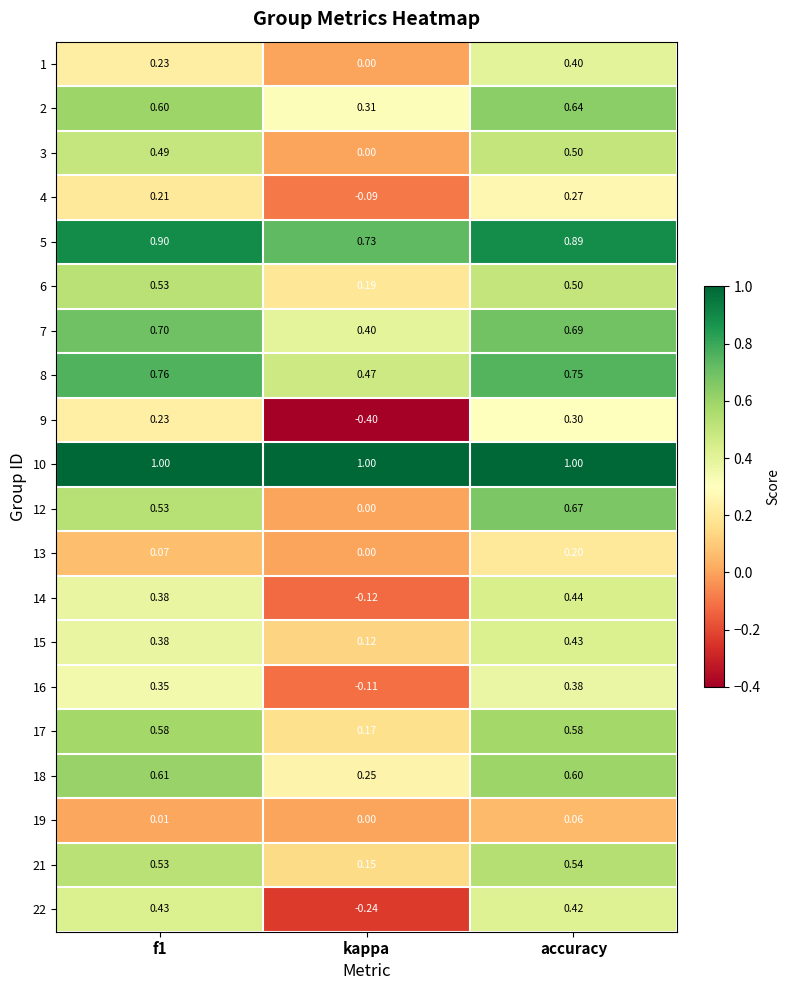

Which label corresponds to the smallest value in the chart?

kappa